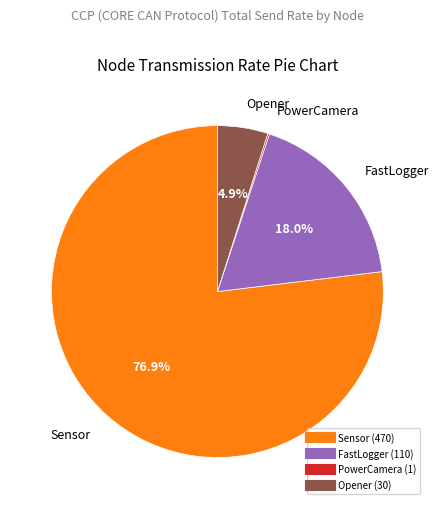

Does any single category account for the majority?

Yes